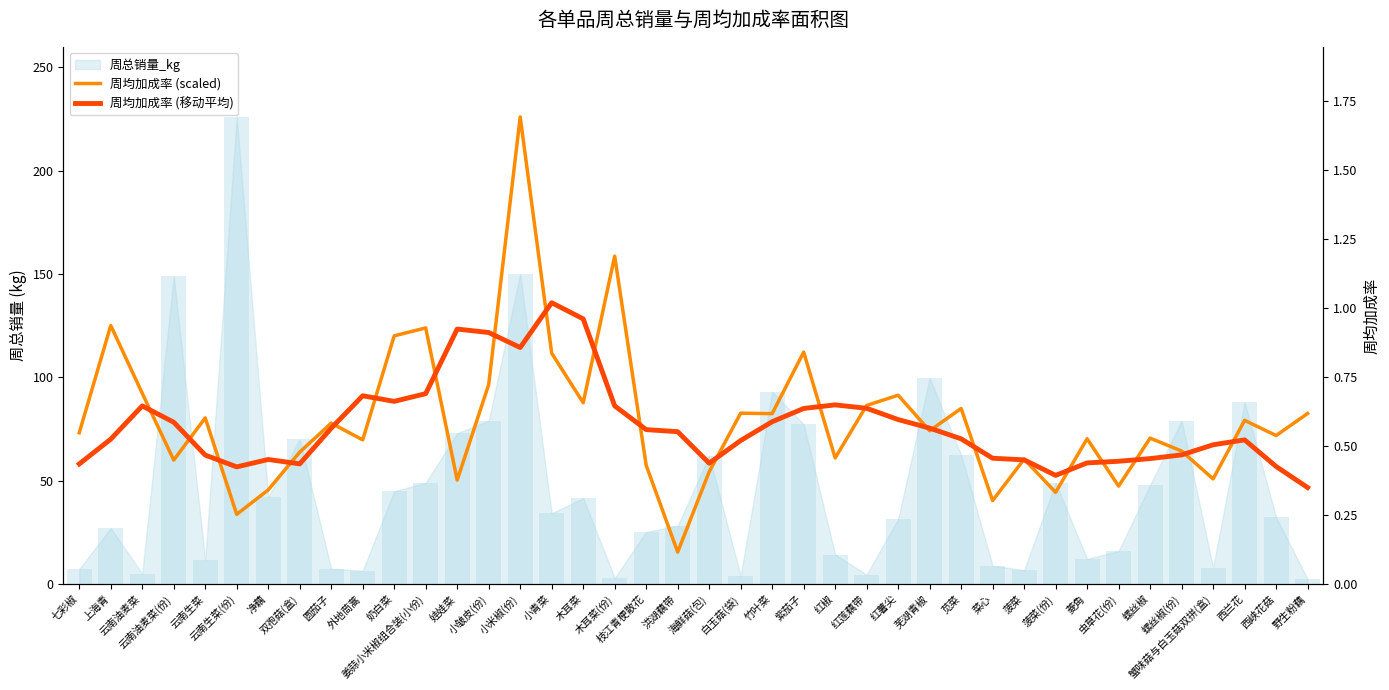

Which series has the largest total across all categories?

周均加成率 (scaled)